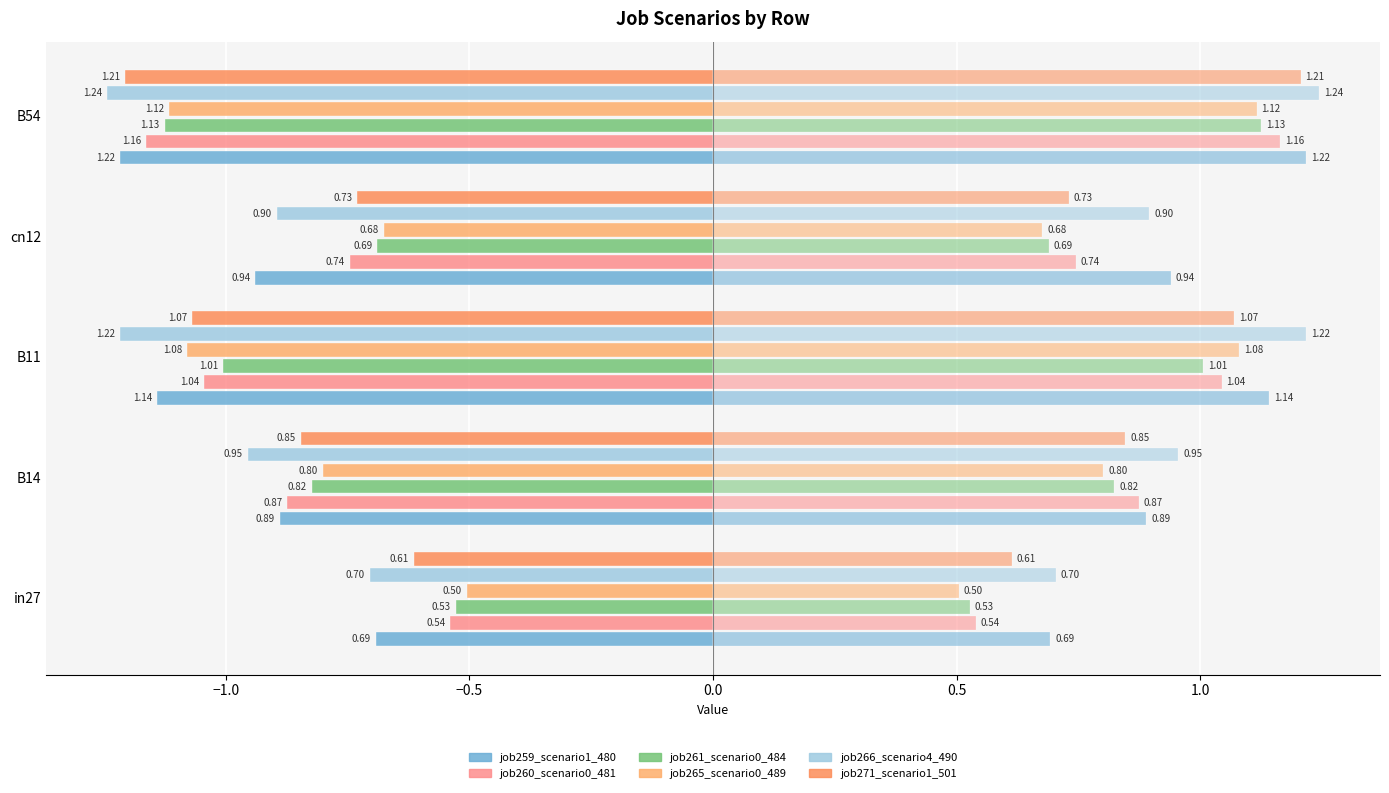

Reading left to right, what are all the values shown in this chart?

job259_scenario1_480: -0.7	-0.9	-1.1	-0.9	-1.2
job260_scenario0_481: -0.5	-0.9	-1.0	-0.7	-1.2
job261_scenario0_484: -0.5	-0.8	-1.0	-0.7	-1.1
job265_scenario0_489: -0.5	-0.8	-1.1	-0.7	-1.1
job266_scenario4_490: -0.7	-1.0	-1.2	-0.9	-1.2
job271_scenario1_501: -0.6	-0.8	-1.1	-0.7	-1.2